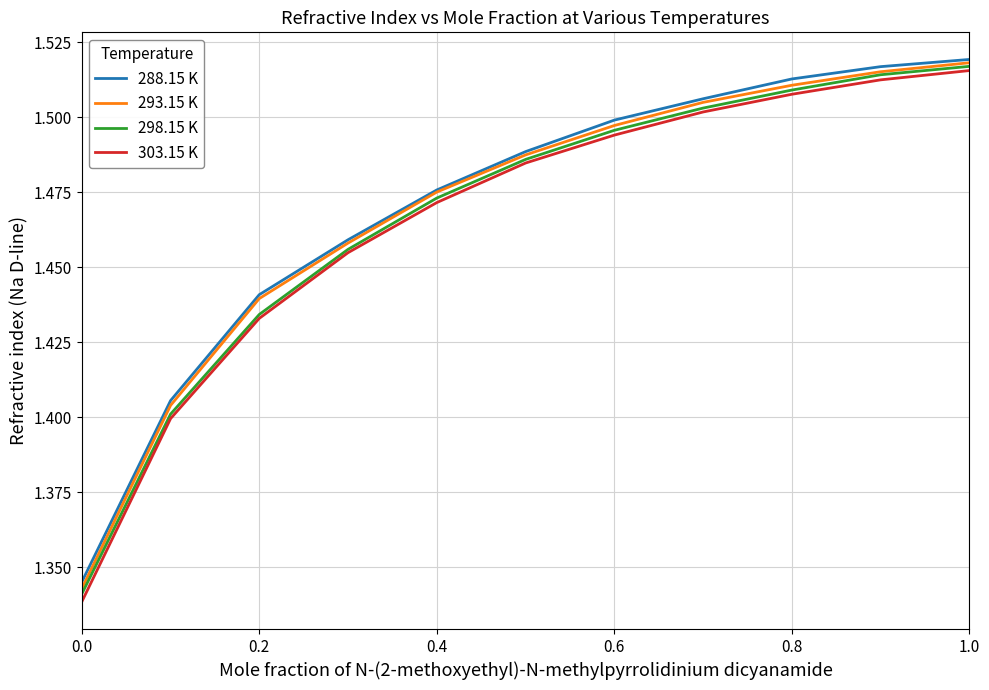

Which series has the widest spread of values?

303.15 K